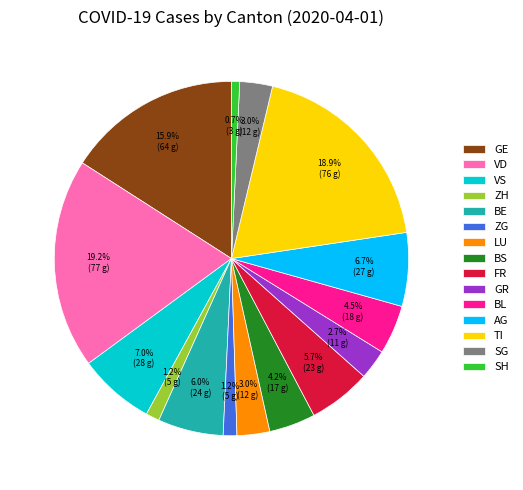

To the nearest percent, what is the difference between the FR and VS slice percentages?

1%